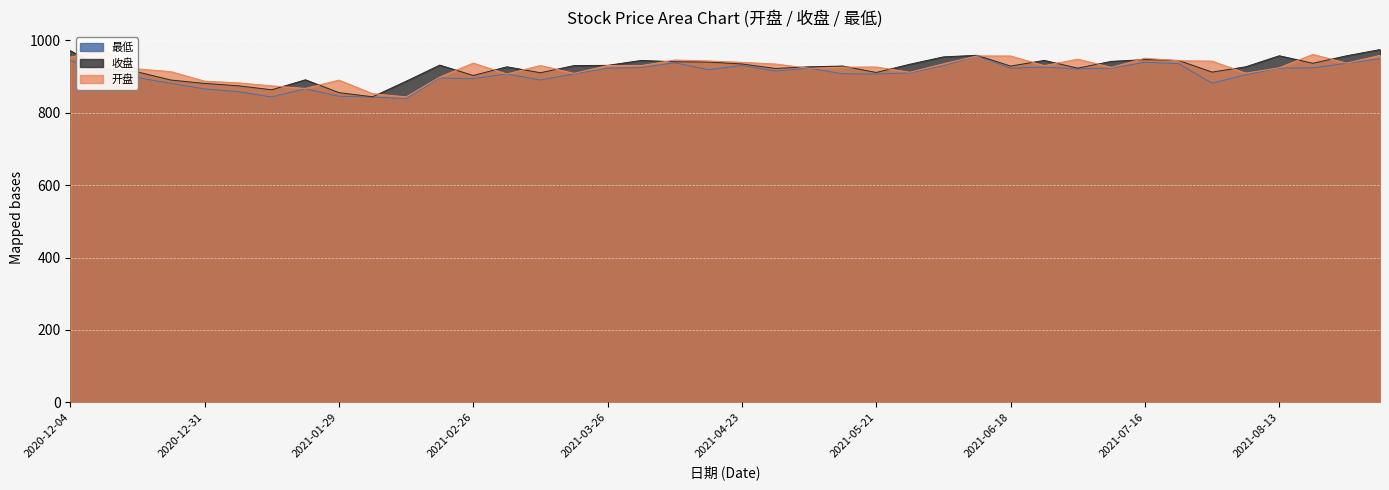

How many lines are shown in the chart?

3